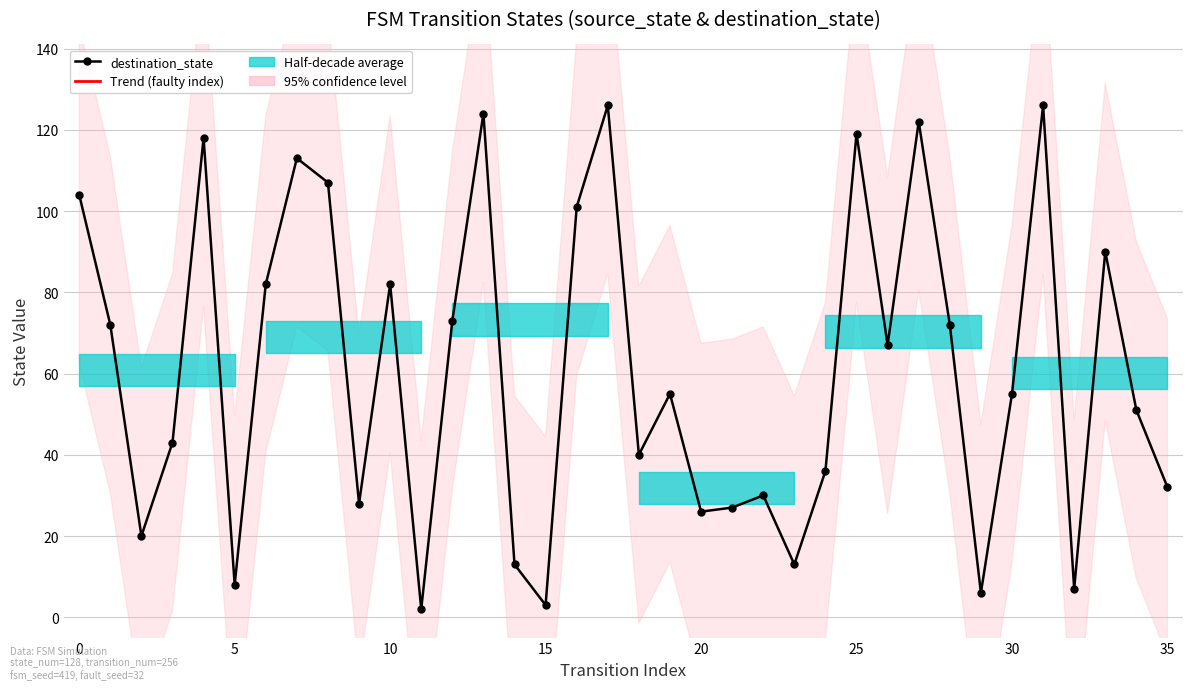

What is the change in value from 12 to 26?

-6